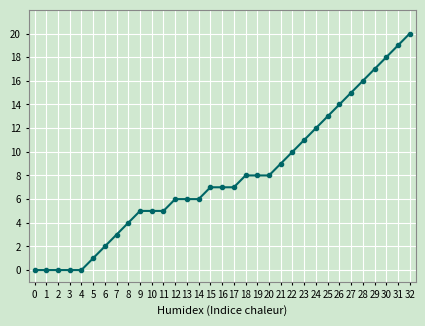

How many categories are shown in the chart?

33